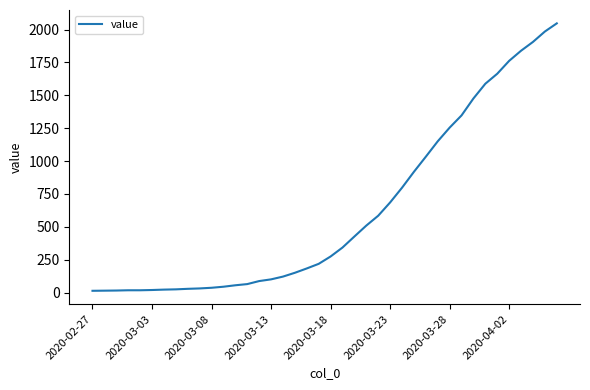

What is the difference between the maximum and minimum values?

2034